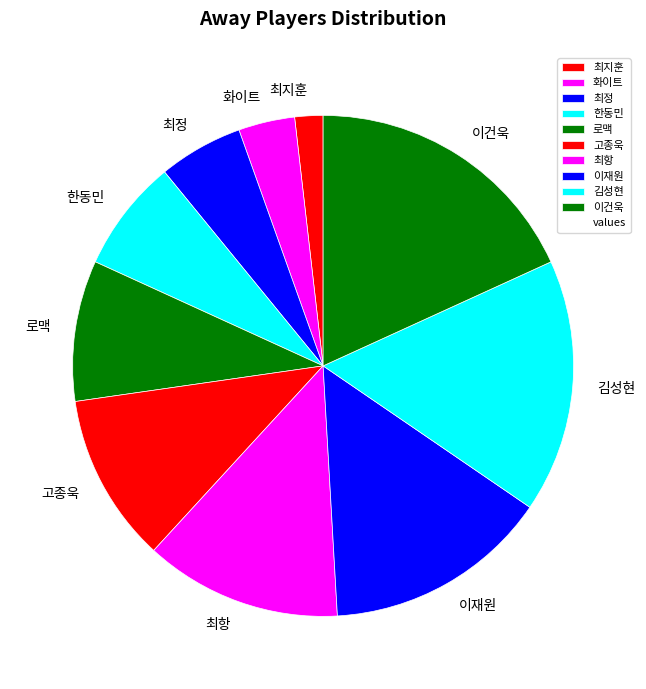

What is the smallest slice in the pie chart?

최지훈